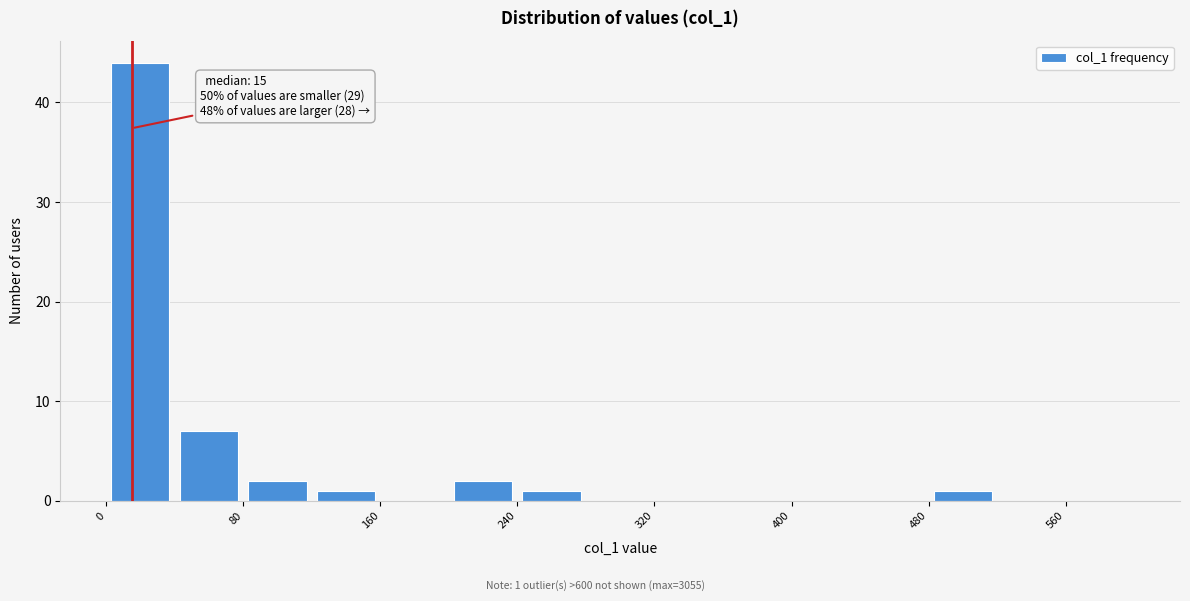

Which range on the x-axis has the tallest bar?

0 to 40